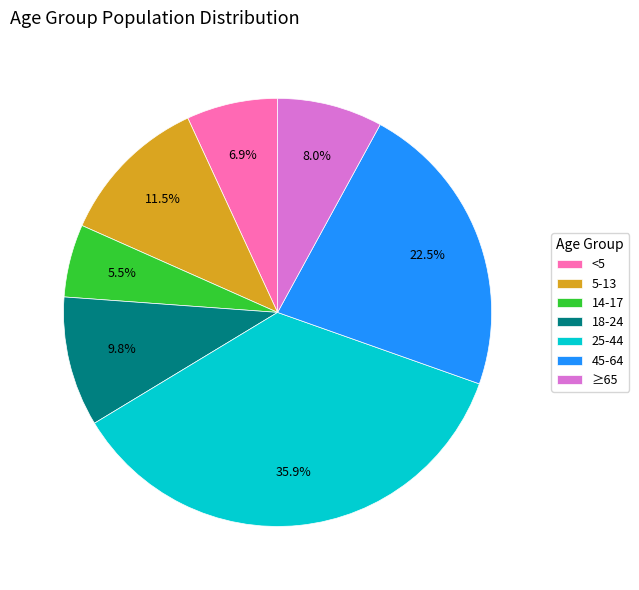

How many slices are in this pie chart?

7